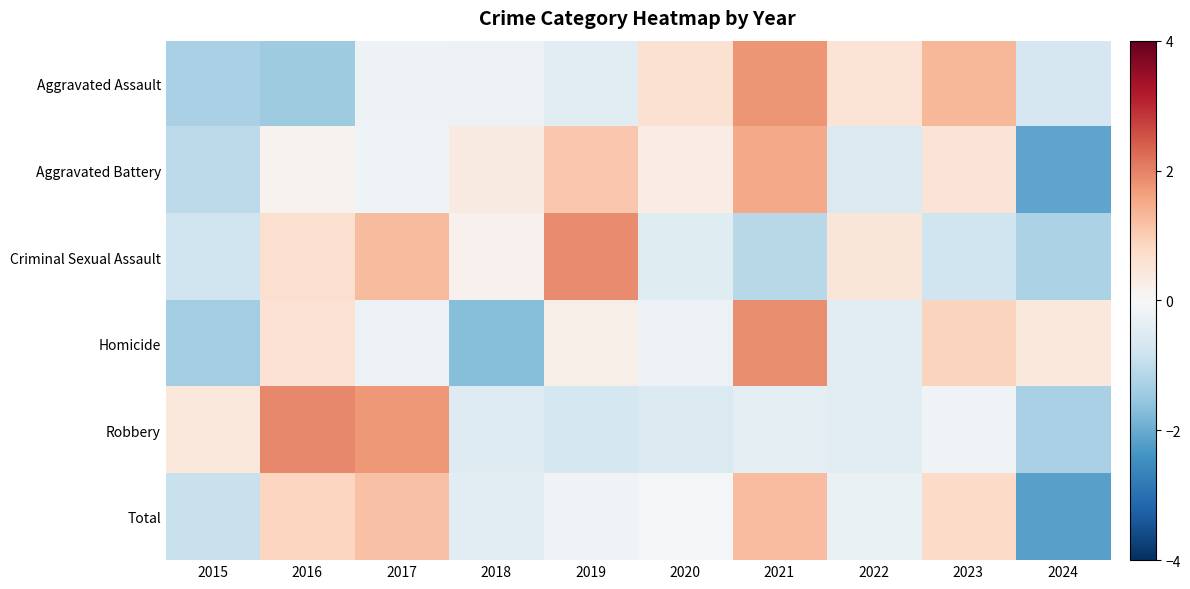

At which category does the chart reach its peak across all series?

2016